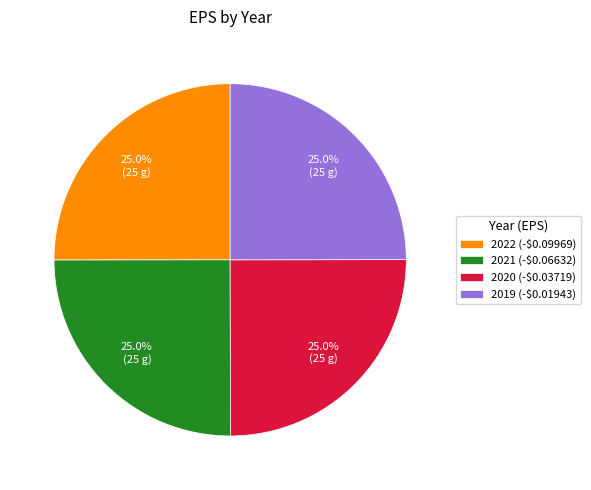

Does 2020 (-$0.03719) account for over 50% of the chart?

No